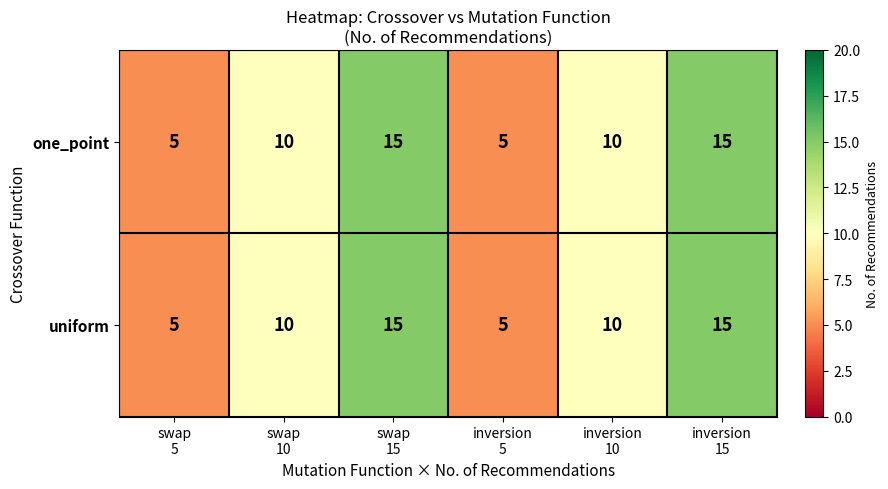

How many one_point values are between 5 and 15?

6